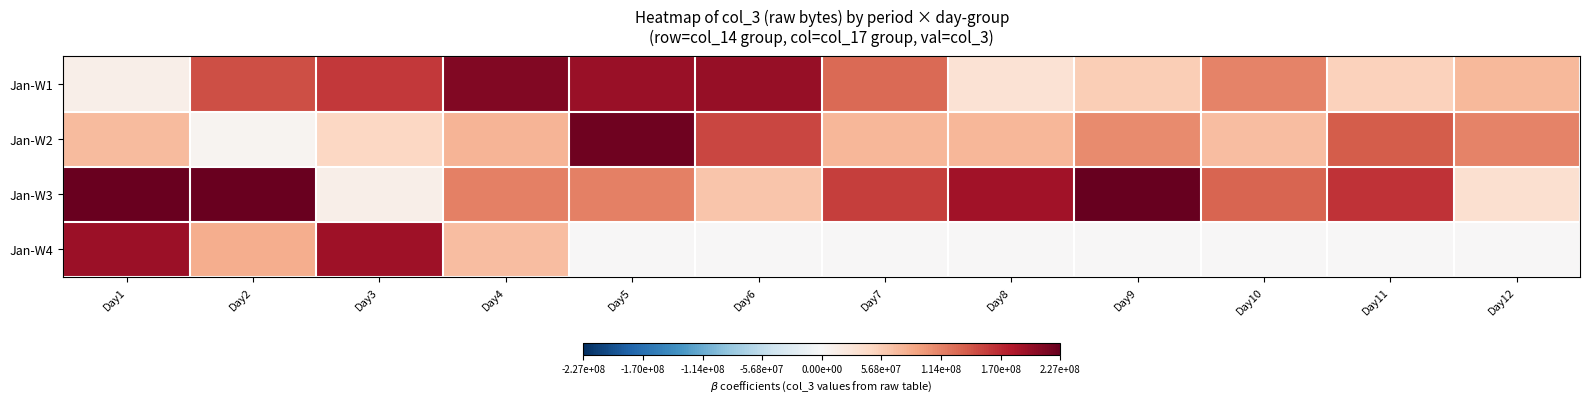

Reading left to right, transcribe all the data shown in this chart.

Jan-W1: Day1=13335304	Day2=147334040	Day3=160365048	Day4=209855120	Day5=196203864	Day6=198187232	Day7=128849776	Day8=32478840	Day9=56757688	Day10=111947104	Day11=52941120	Day12=72872128
Jan-W2: Day1=71366512	Day2=5725680	Day3=47267992	Day4=76670904	Day5=221278584	Day6=151591584	Day7=74640608	Day8=74889488	Day9=107082872	Day10=69727920	Day11=138193880	Day12=112269976
Jan-W3: Day1=224541296	Day2=225223456	Day3=12643888	Day4=113756088	Day5=114504200	Day6=63233256	Day7=157429952	Day8=191367112	Day9=227235888	Day10=132536040	Day11=163427472	Day12=35662432
Jan-W4: Day1=194107152	Day2=81875848	Day3=192948416	Day4=70872496	Day5=0	Day6=0	Day7=0	Day8=0	Day9=0	Day10=0	Day11=0	Day12=0